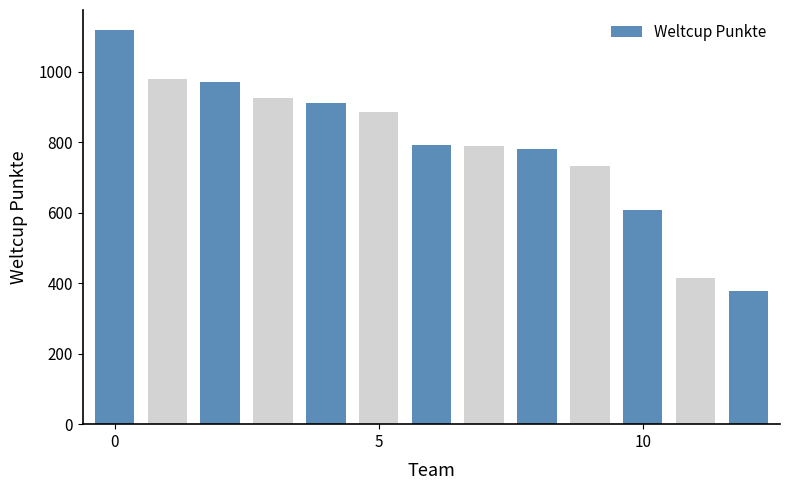

The chart shows a value of 416 at Helbling. True or false?

True